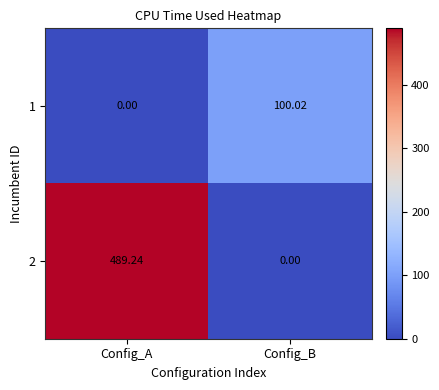

Which series has the largest total across all categories?

2